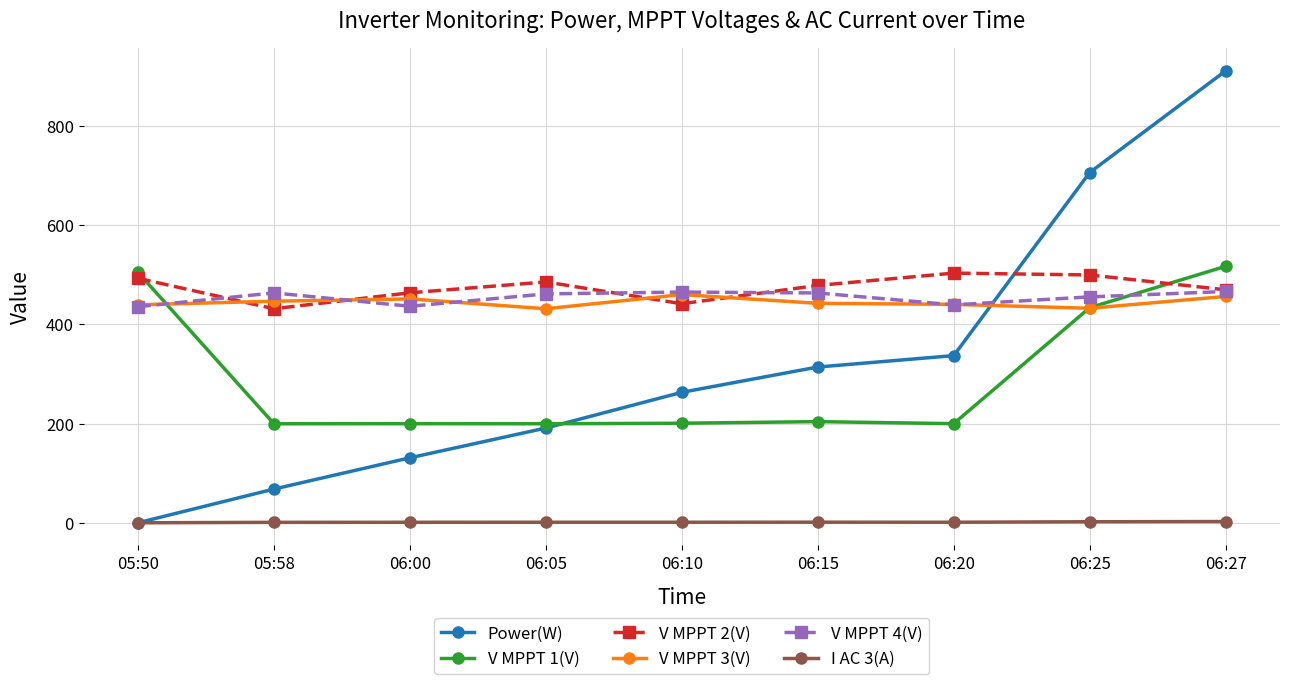

True or false: V MPPT 3(V) and V MPPT 4(V) cross at least once.

True